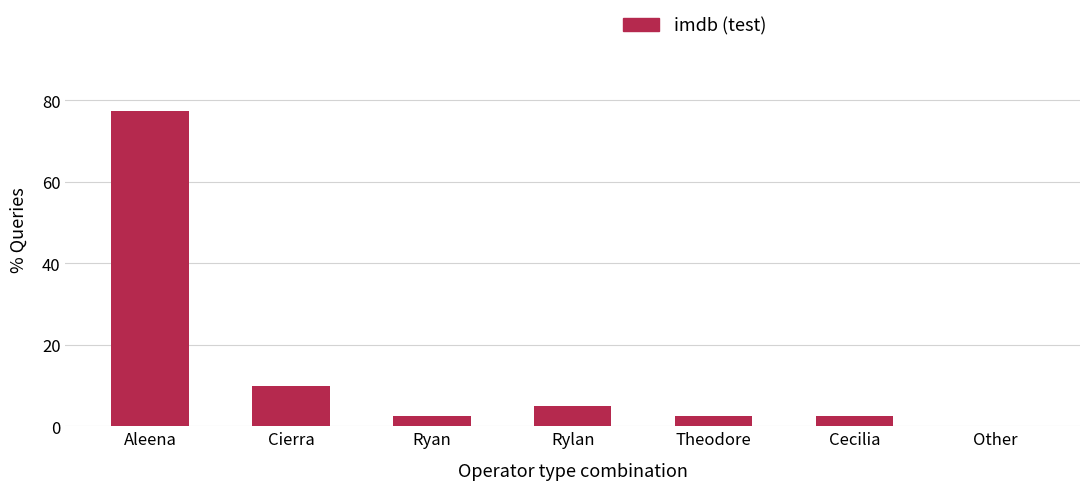

What is the sum of all values?

100.0